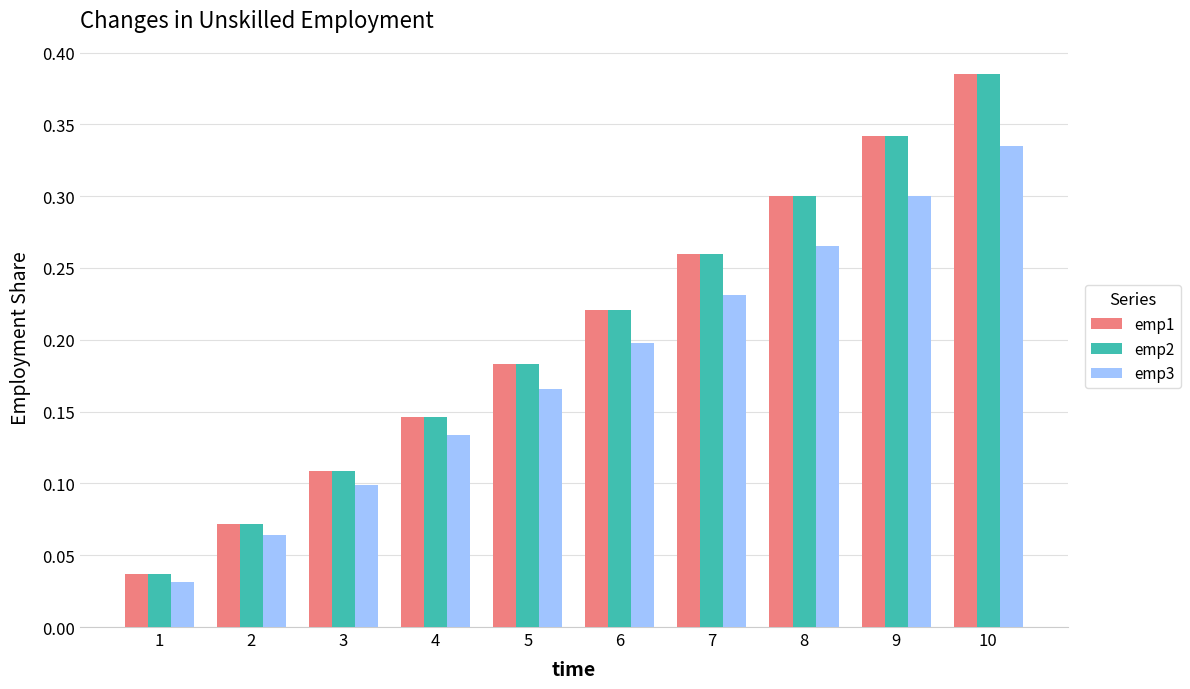

Which label corresponds to the smallest value in the chart?

1